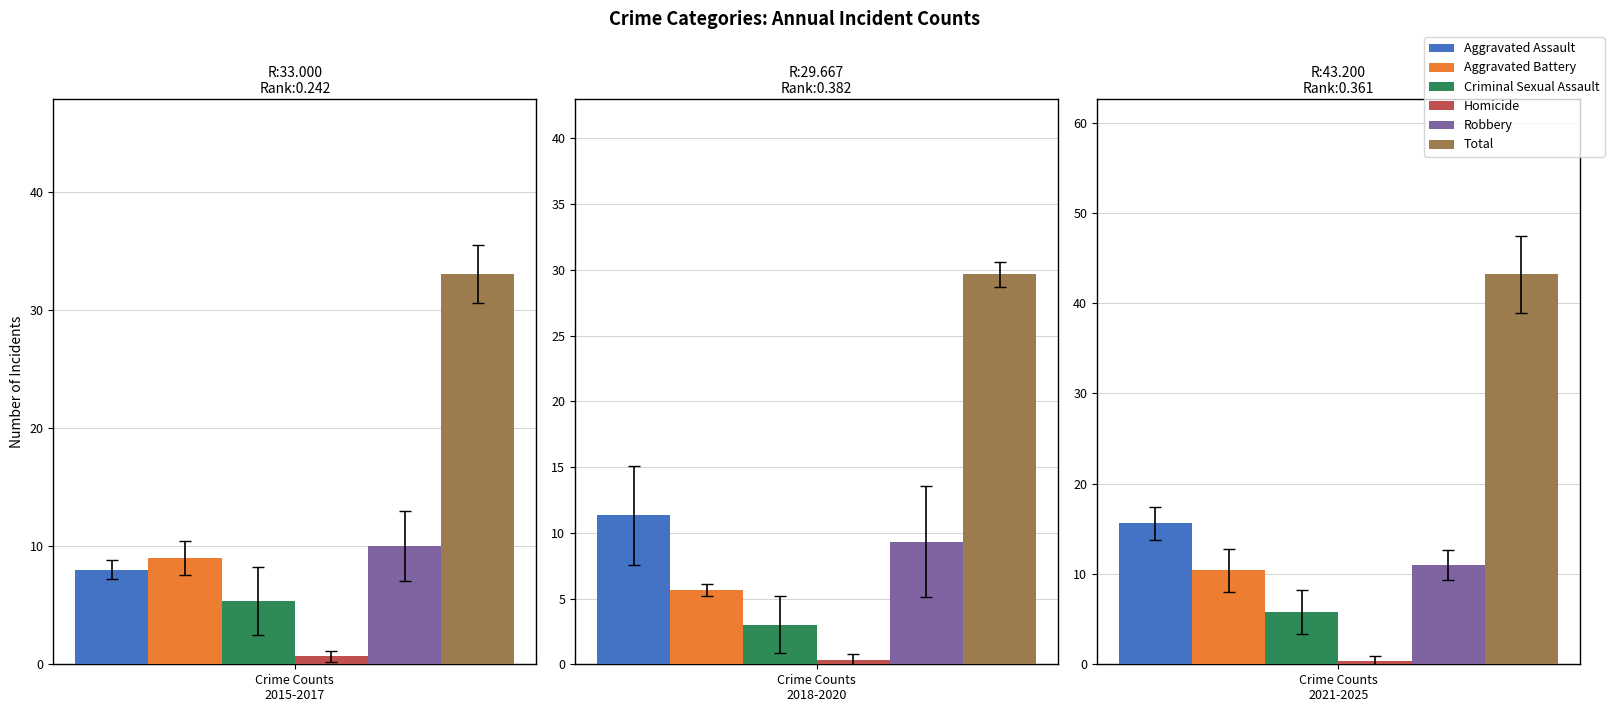

Where is Aggravated Assault nearest to the value 12?

2018